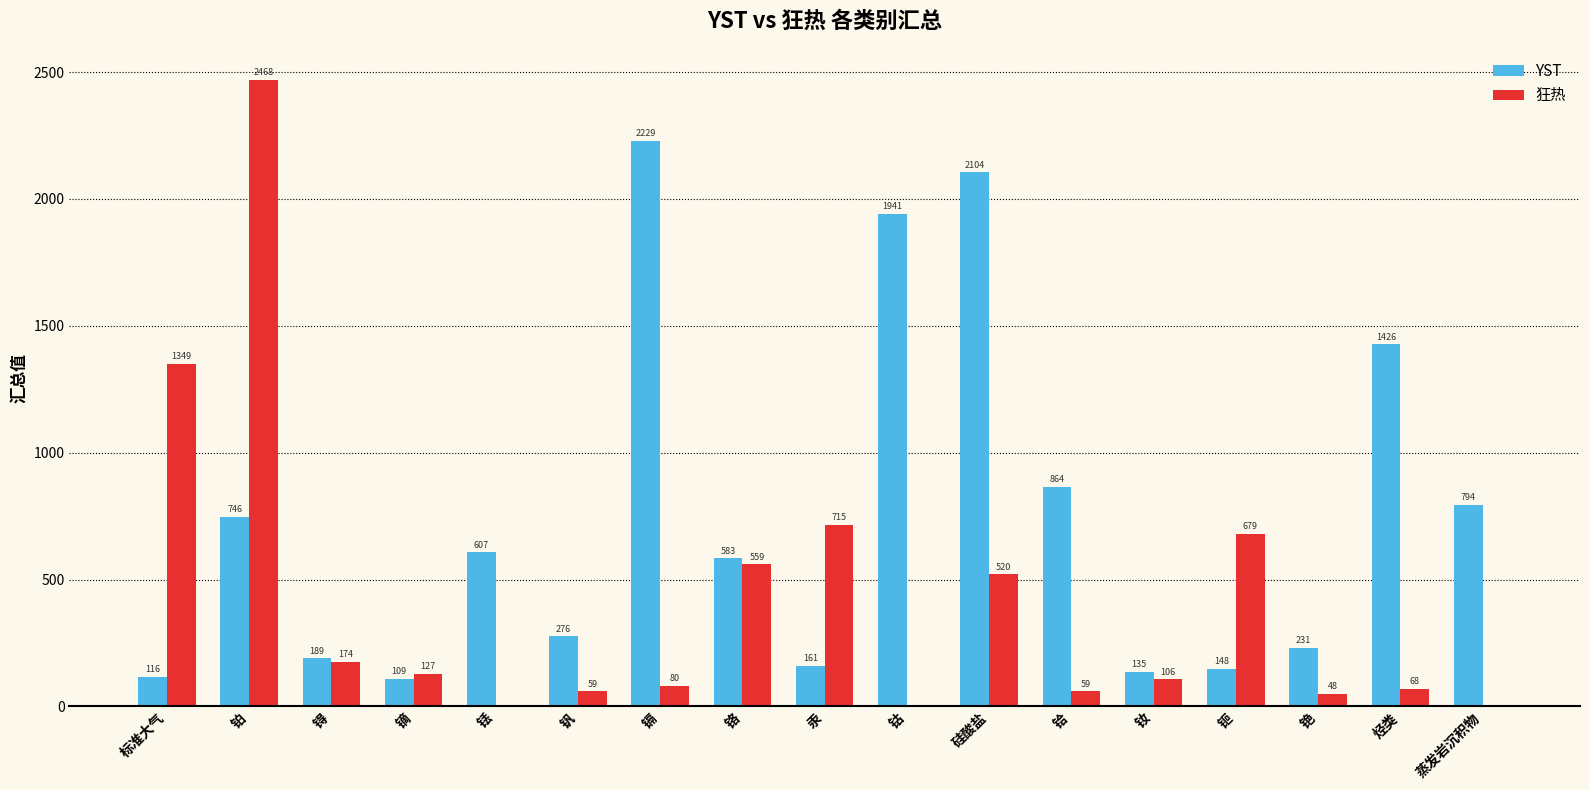

What value does the 狂热 series have at 标准大气?

1349.2